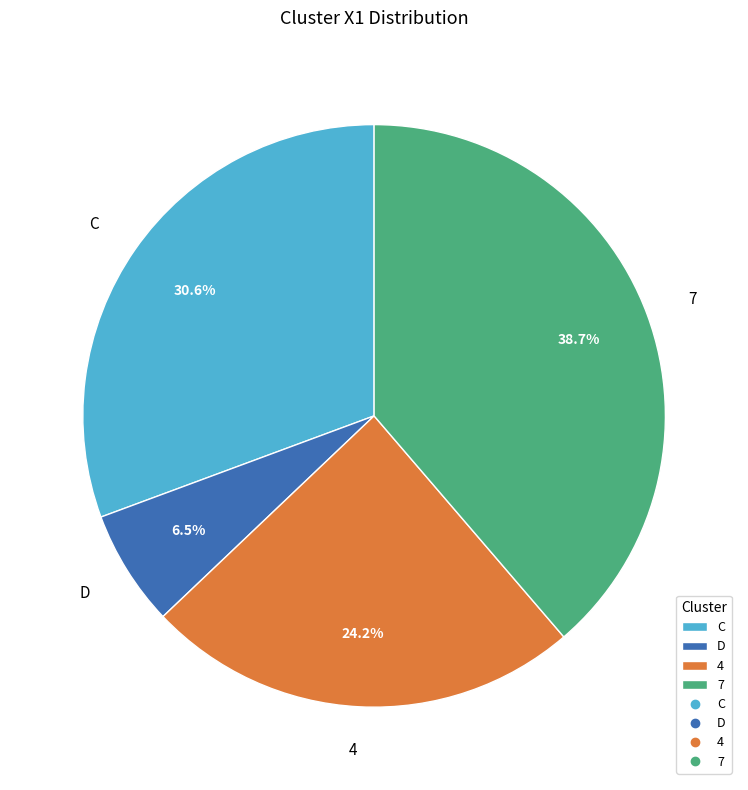

To the nearest percent, what is the combined percentage of D and 4?

31%